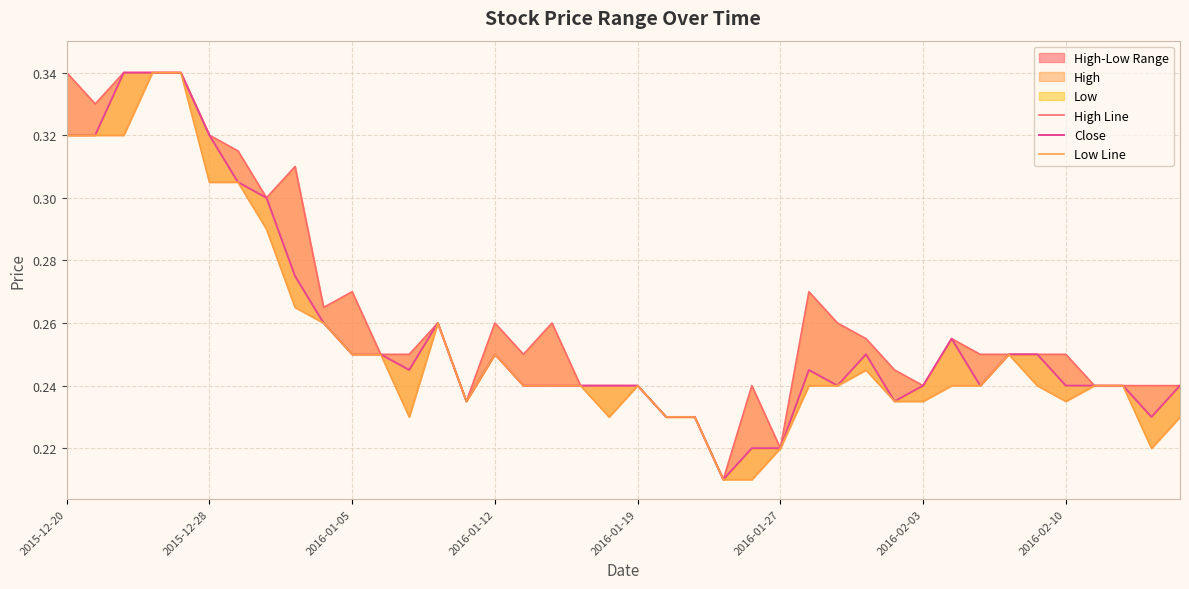

True or false: High Line has more than 2 interior local peaks.

True